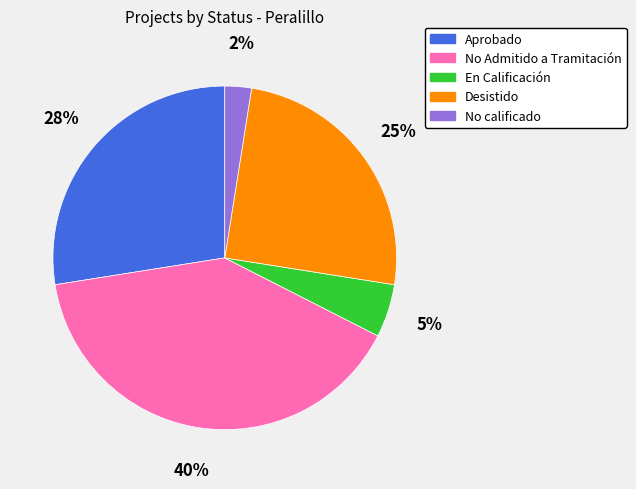

Is there a majority slice in this chart?

No